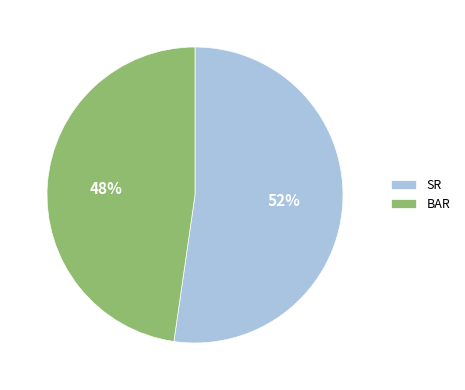

True or false: SR accounts for 61% of the total.

False